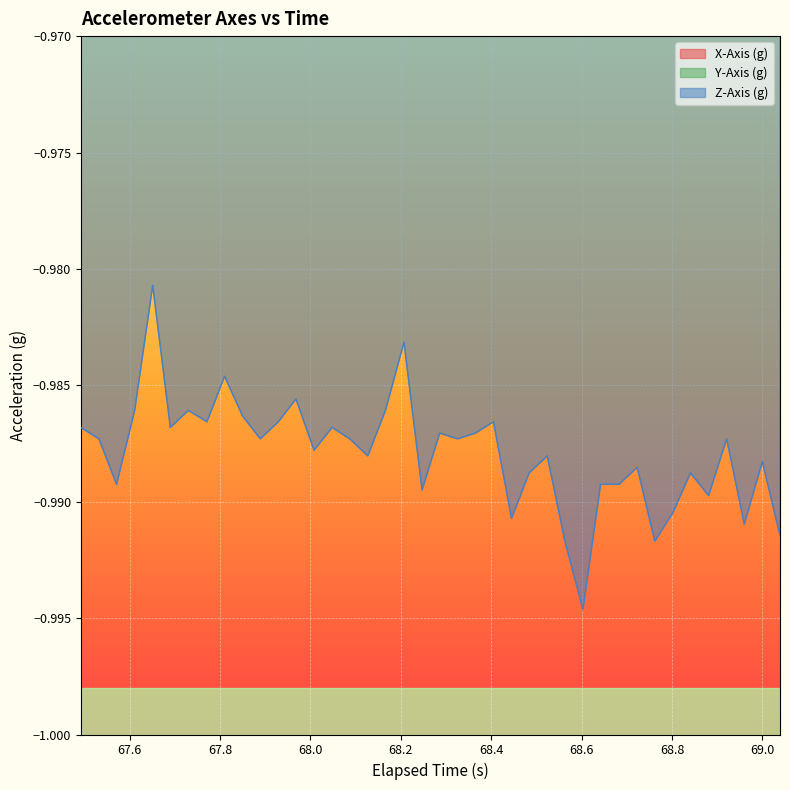

Is it true that X-Axis (g) equals -0.0 at 67.8?

True